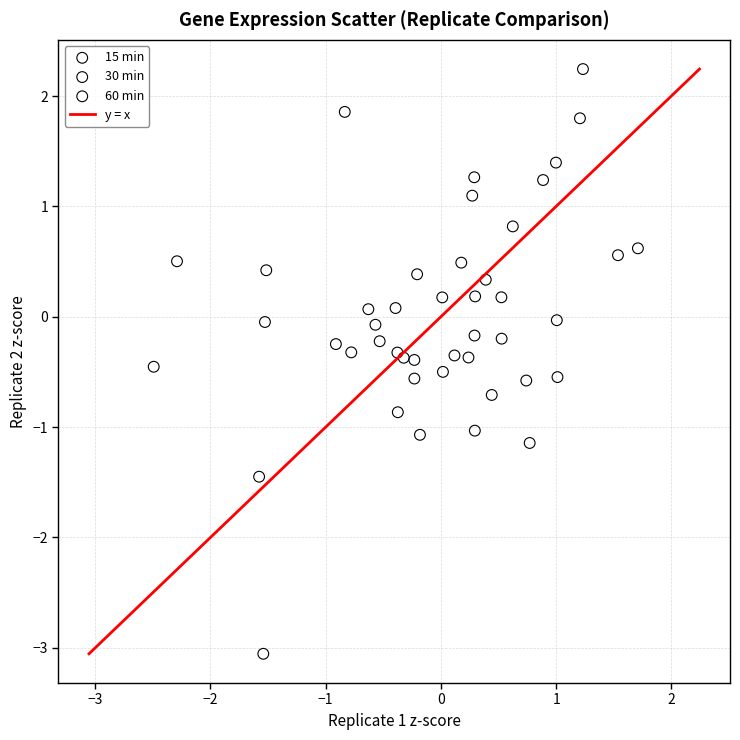

Which series has the widest spread of Y values?

60 min